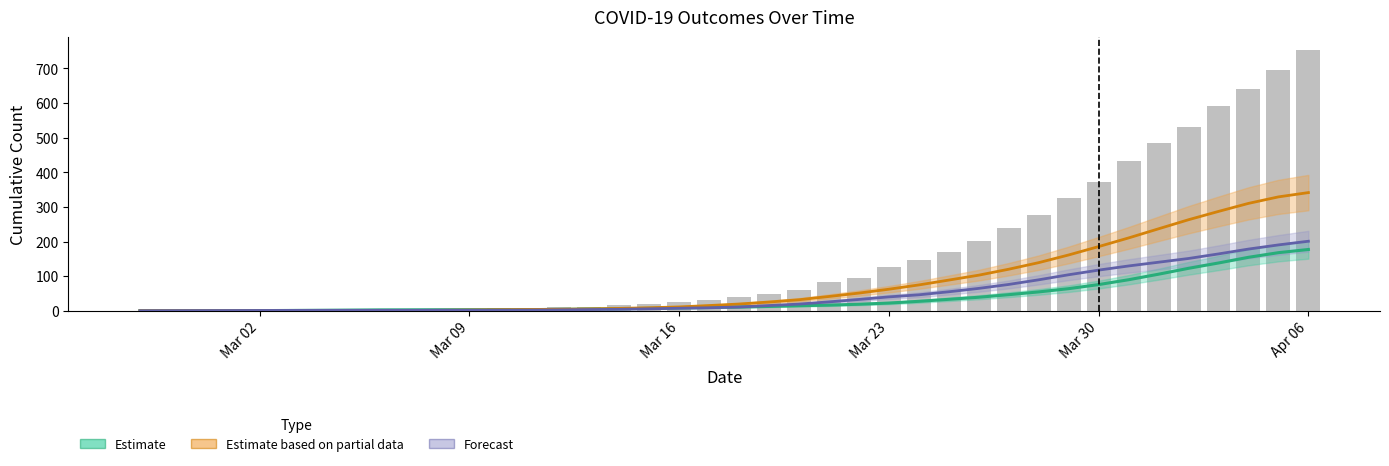

At how many categories does at least one series exceed 295?

3